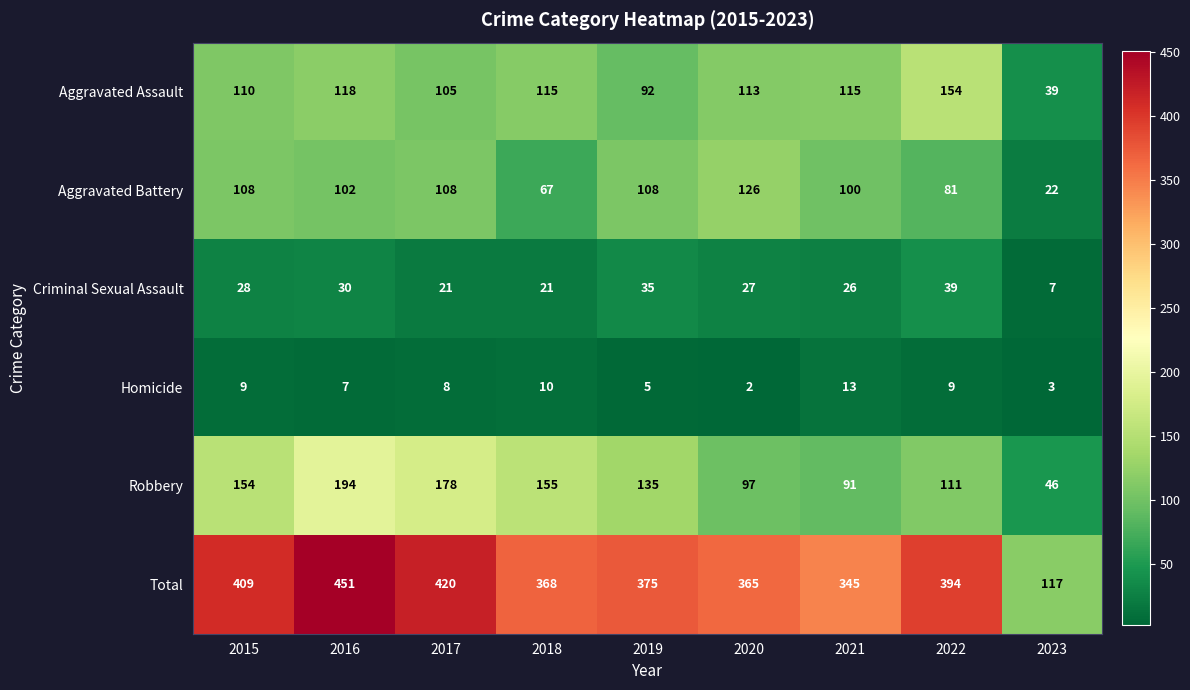

At which label is Aggravated Assault closest to 96?

2019